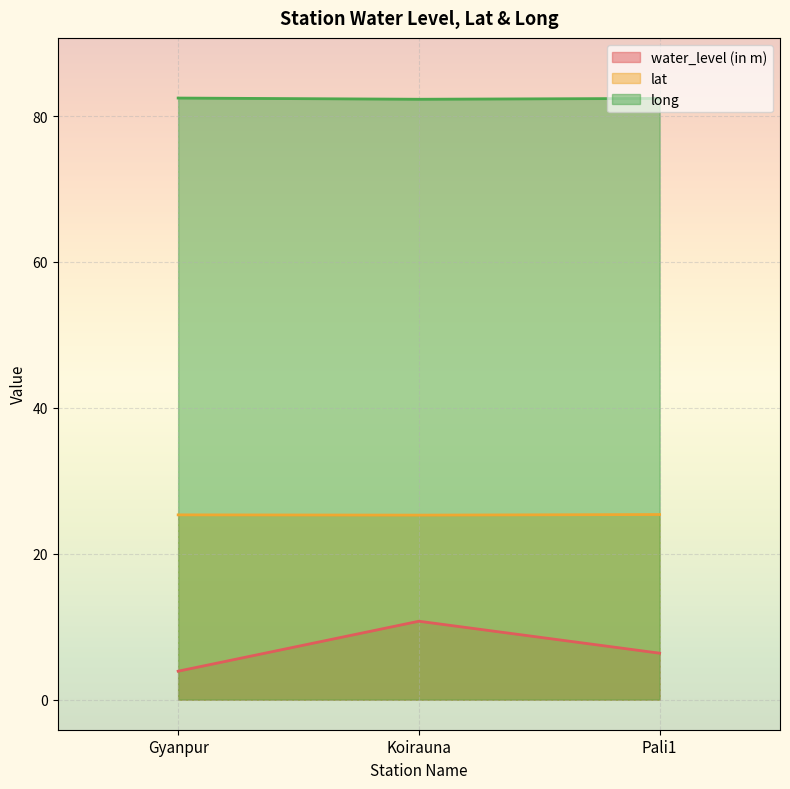

Does the chart display data point markers on the line(s)?

No